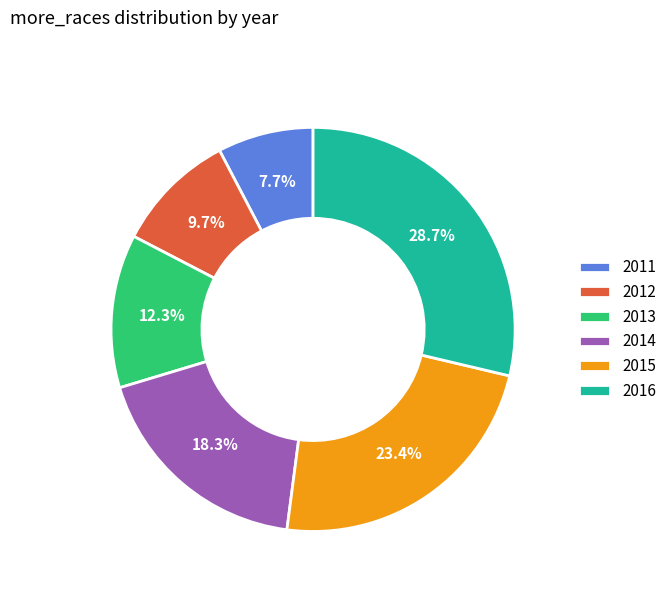

What is the largest slice in the pie chart?

2016